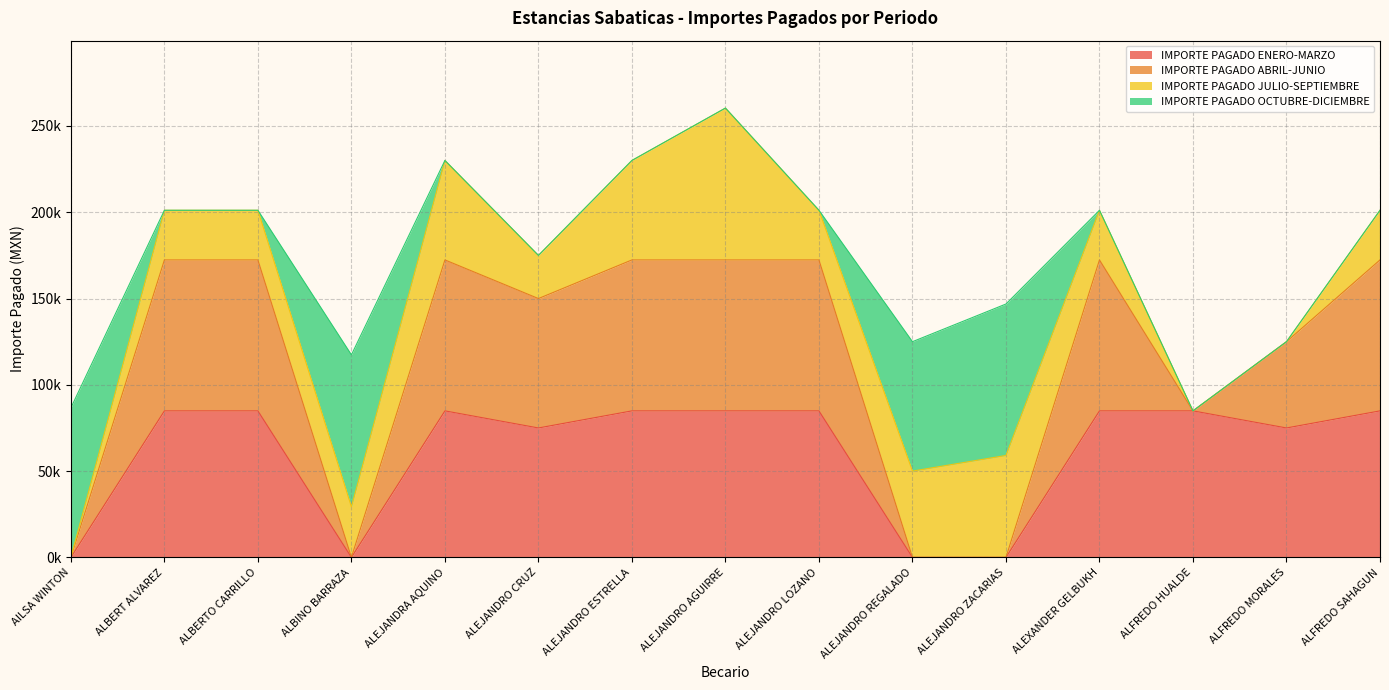

The value of IMPORTE PAGADO JULIO-SEPTIEMBRE at ALBERT ALVAREZ is 44799.8. True or false?

False